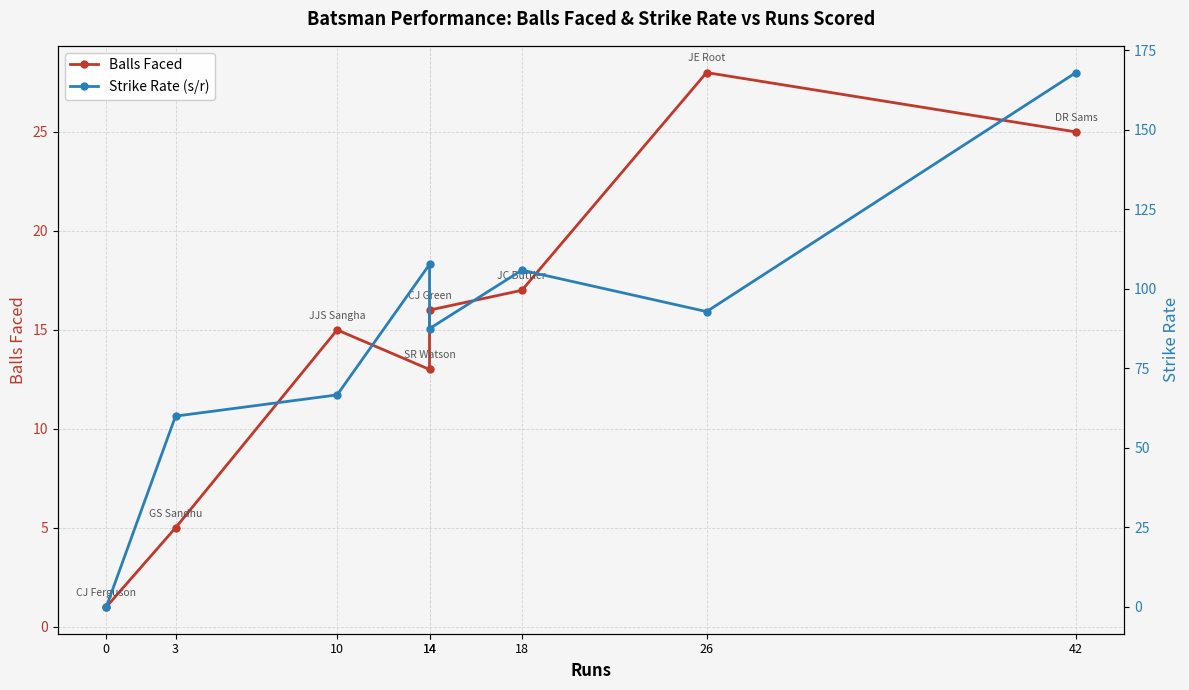

How many distinct data groups are displayed?

2